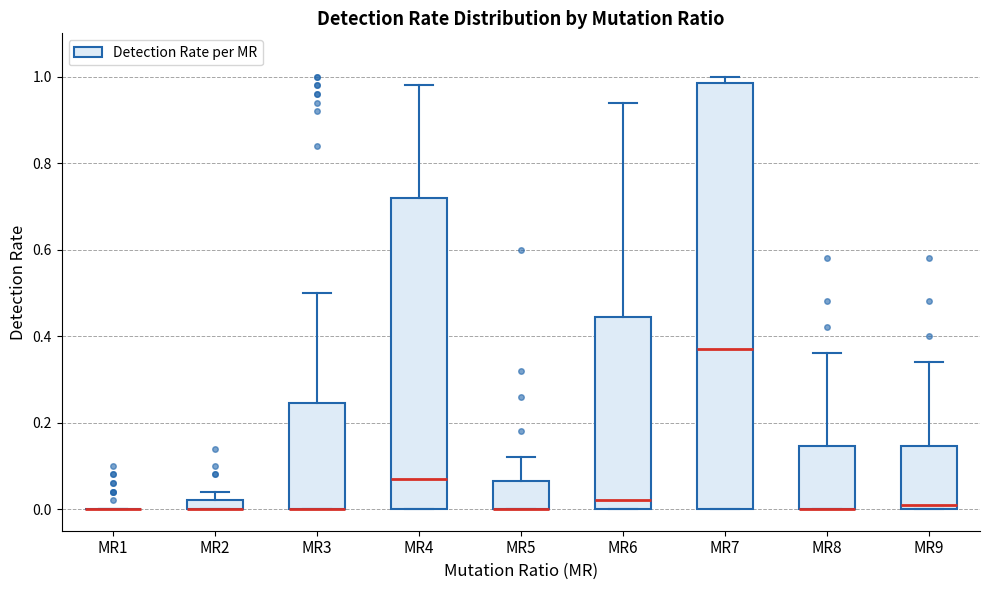

Where is the lower edge of the box for MR4 on the y-axis? The values are not printed on the chart, so give them approximately, as read against the axis.

0.00